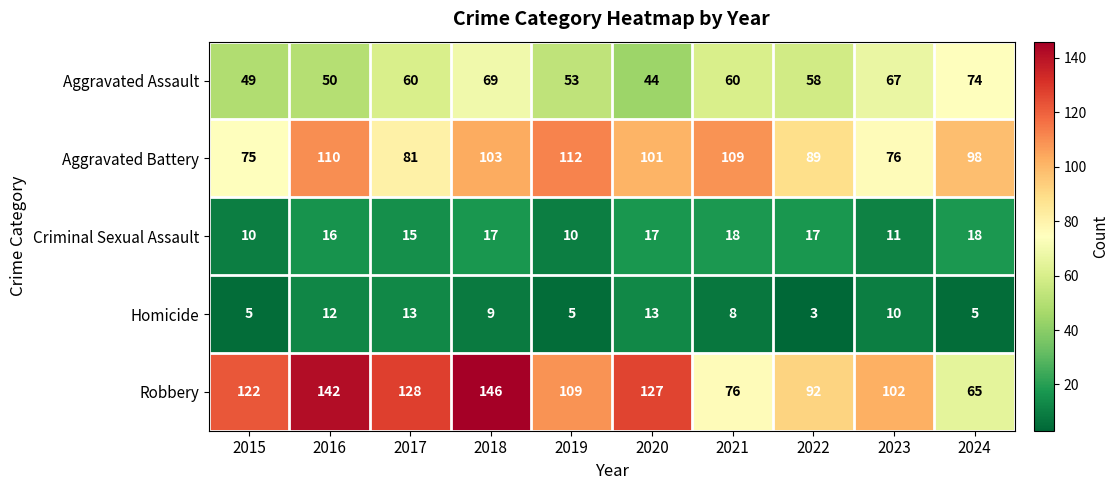

What is the total value across all series at 2018?

344